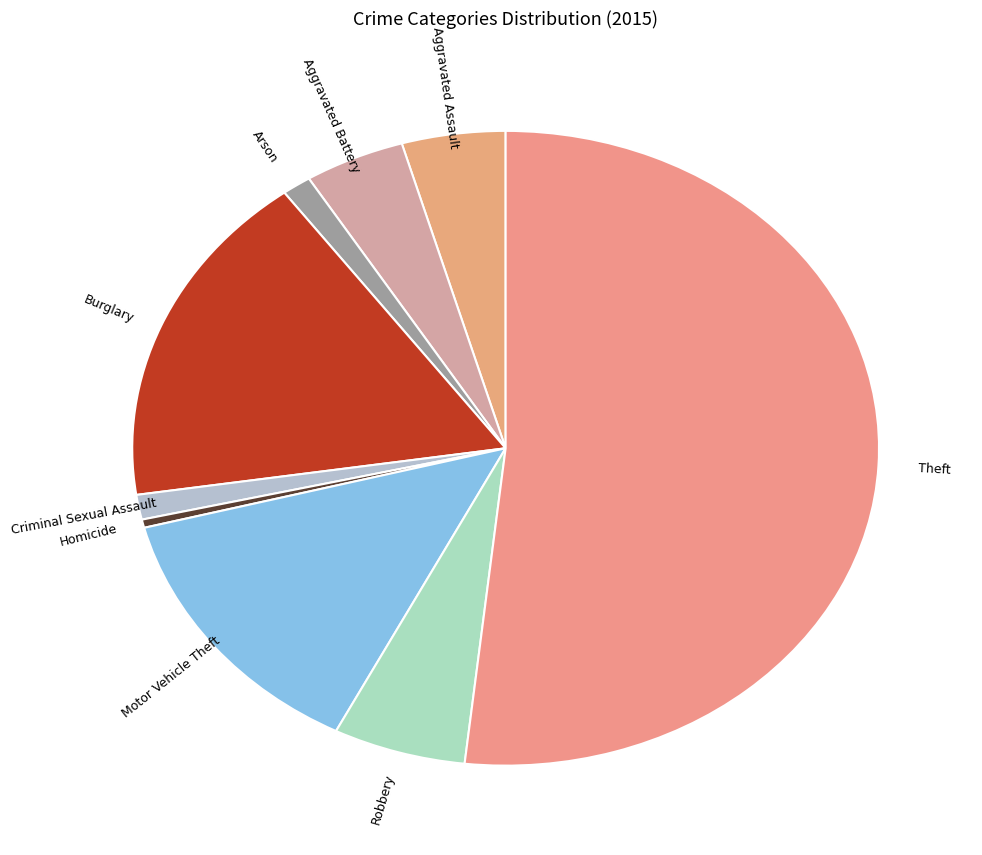

Which has a higher value, Robbery or Arson?

Robbery